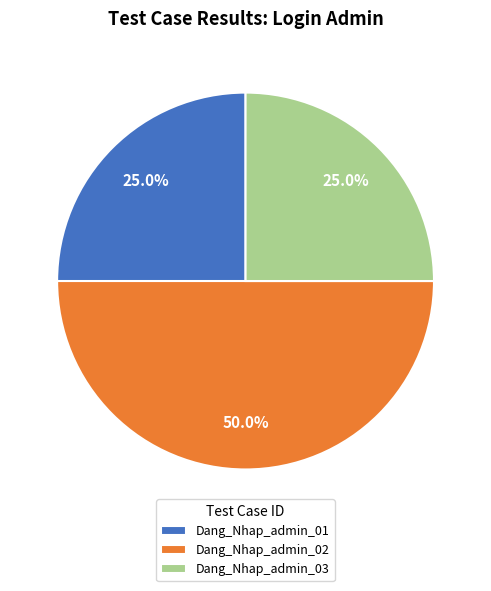

True or false: Dang_Nhap_admin_03 accounts for 25% of the total.

True